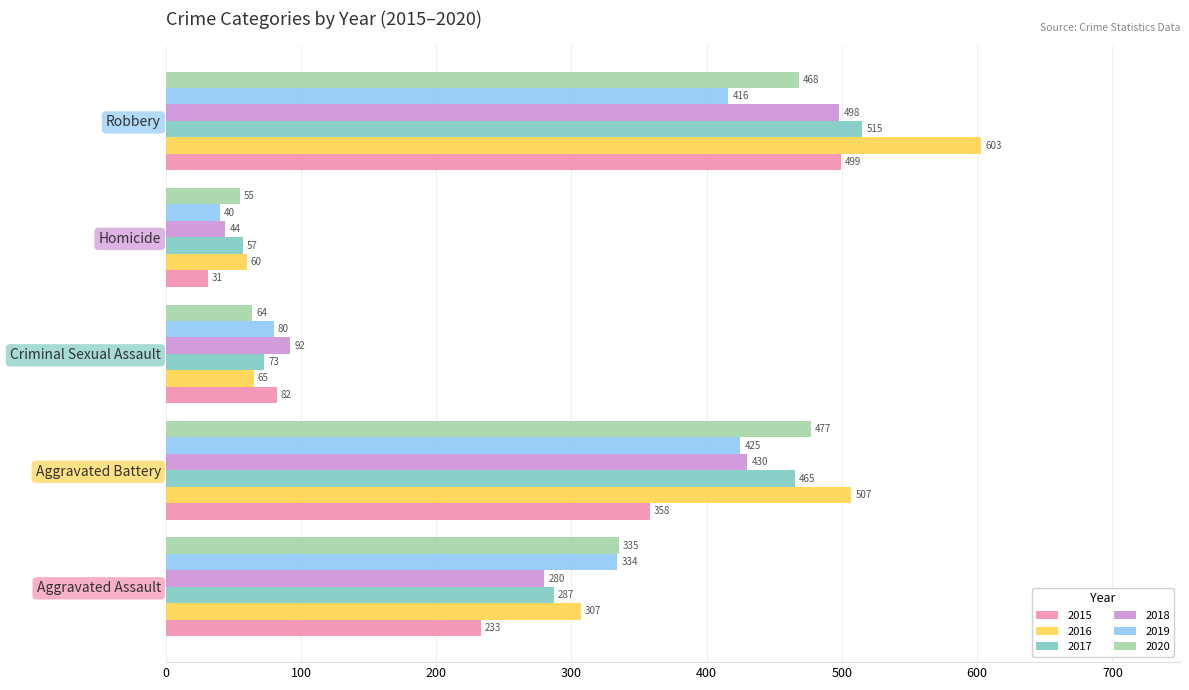

At which label is 2020 closest to 266?

Aggravated Assault